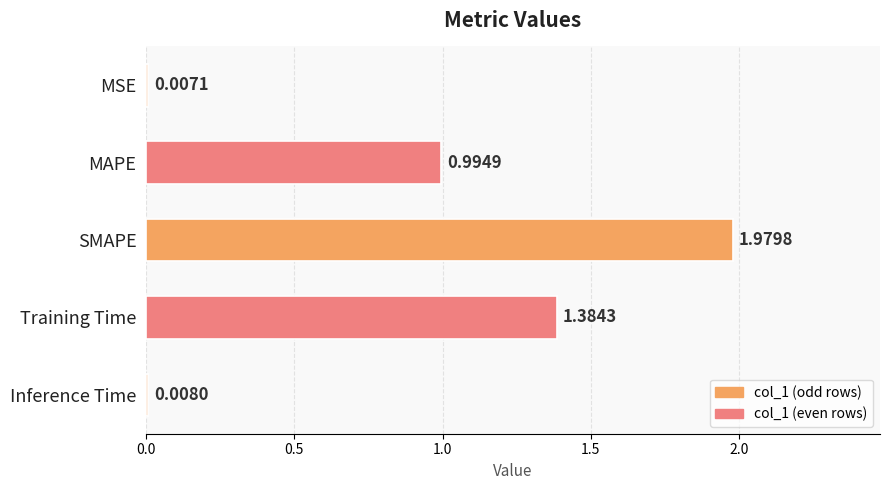

Between Training Time and MAPE, which is larger?

Training Time